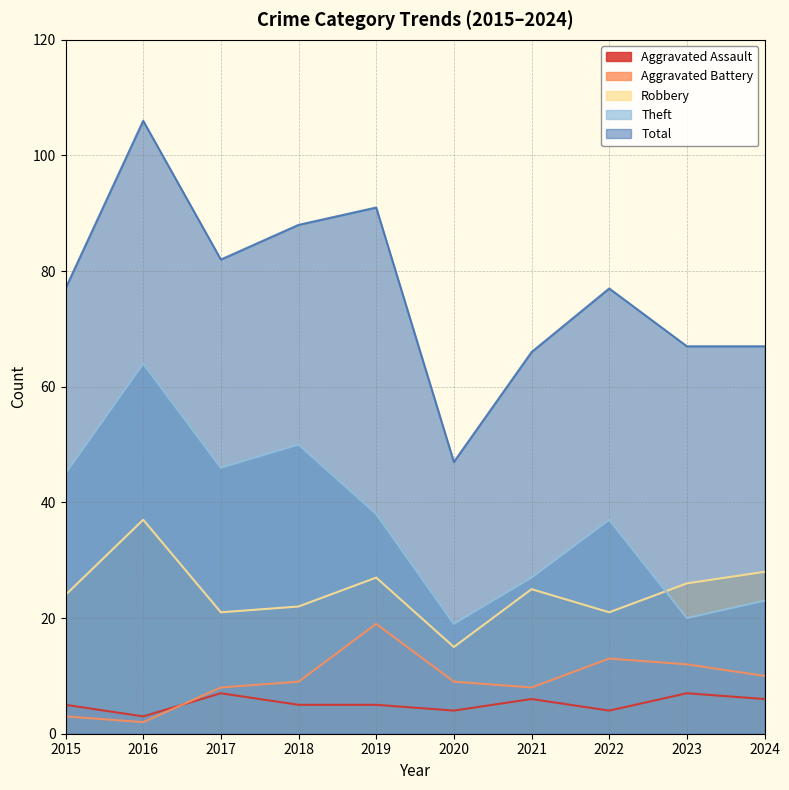

At which label does Theft first exceed 38?

2015